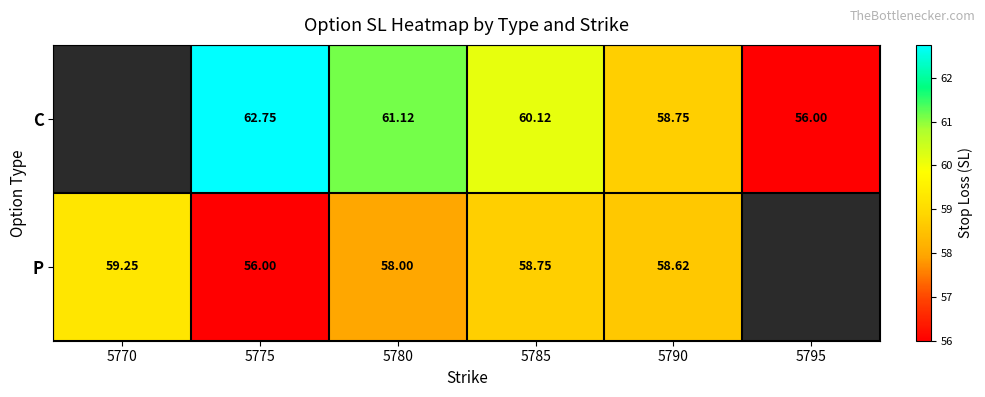

Between 5775 and 5790, which series saw the biggest shift?

C